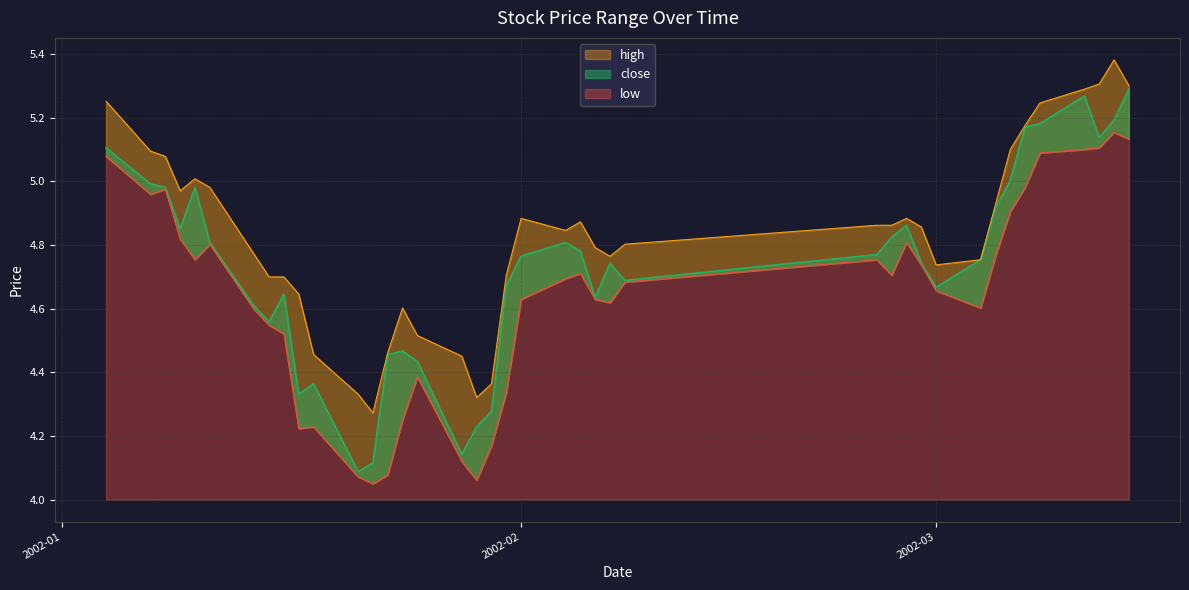

Does the chart display data point markers on the line(s)?

No